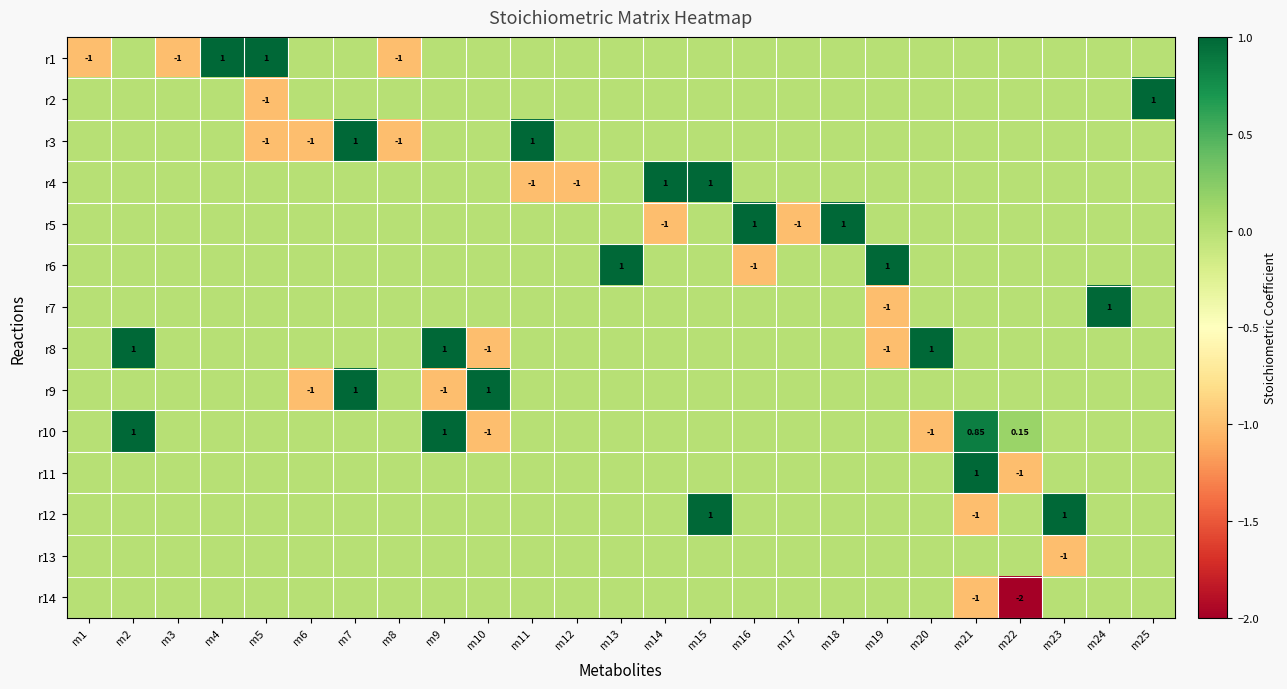

Which has a higher value, m9 or m1?

m9